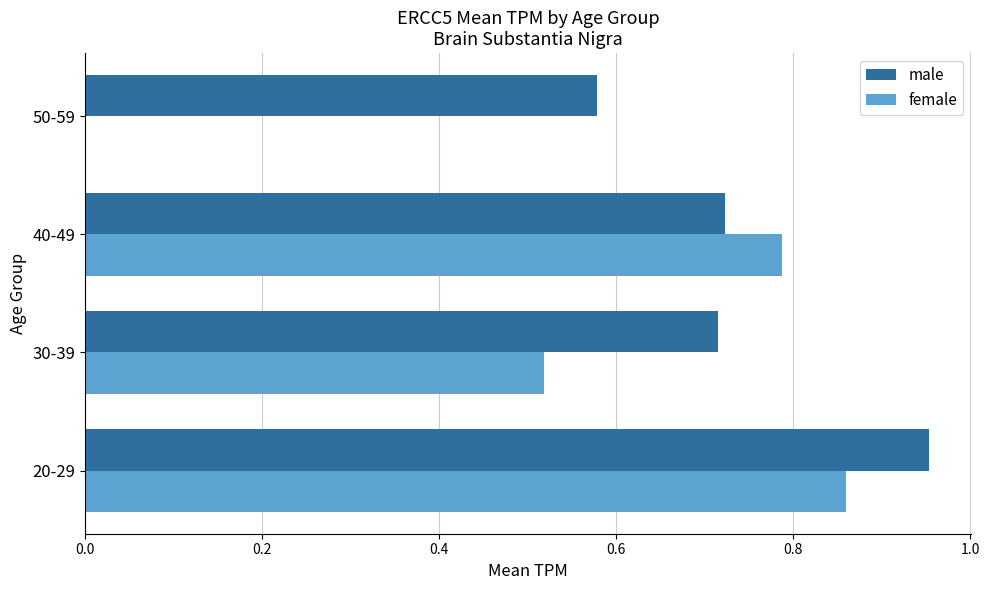

Which series has the largest total across all categories?

male